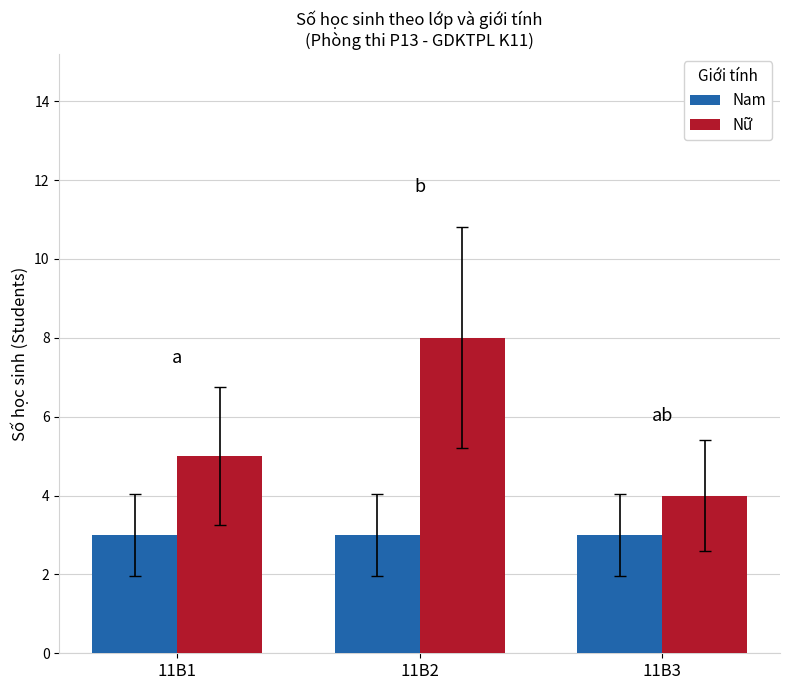

What is the highest value of the Nam series?

3